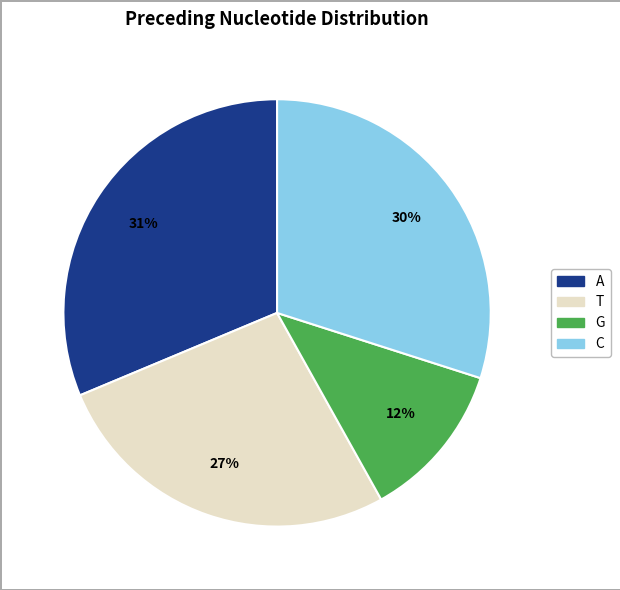

True or false: A accounts for 23% of the total.

False